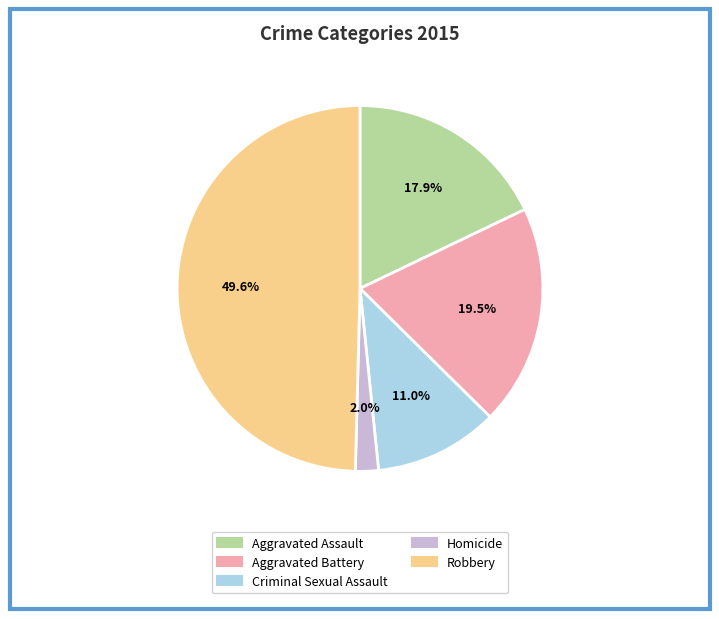

To the nearest percent, what is the difference between the Criminal Sexual Assault and Robbery slice percentages?

39%